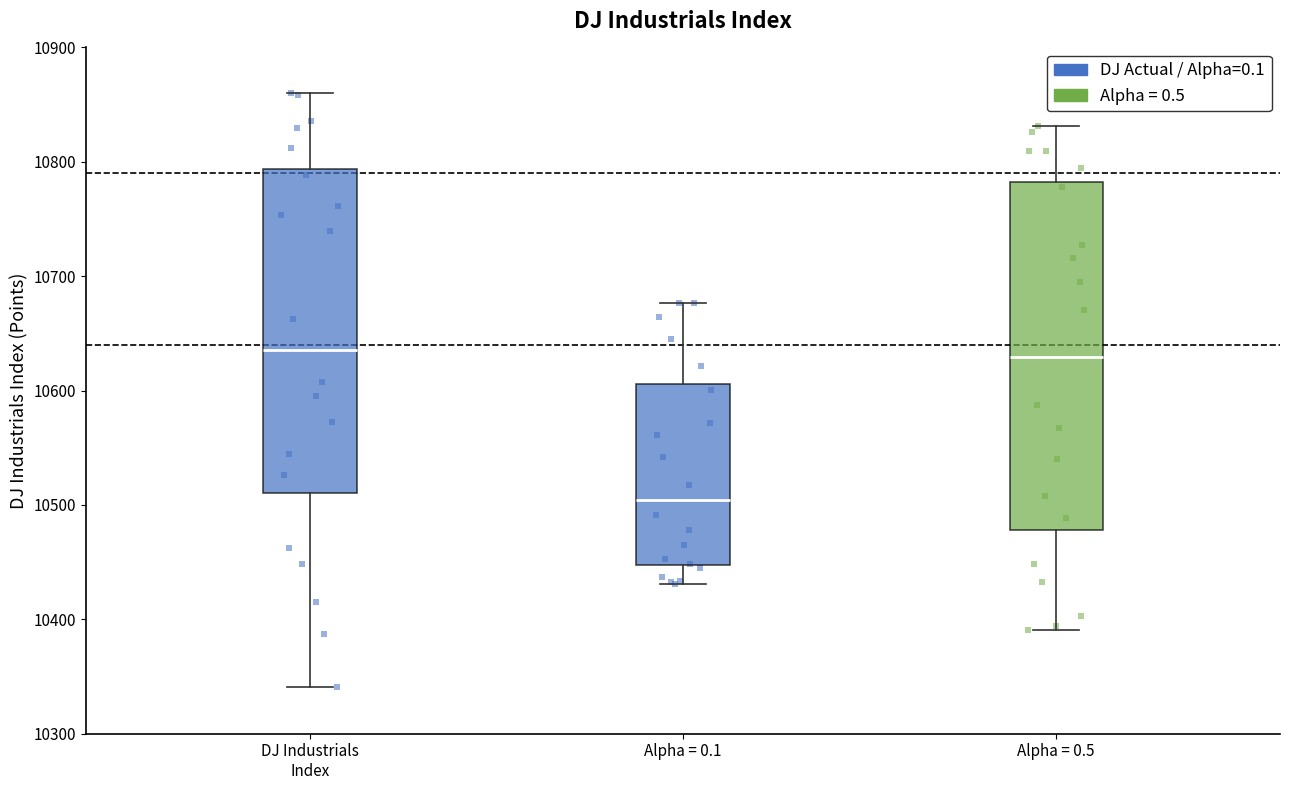

Where does the lower whisker of the box for Alpha = 0.1 end on the y-axis? The values are not printed on the chart, so give them approximately, as read against the axis.

10430